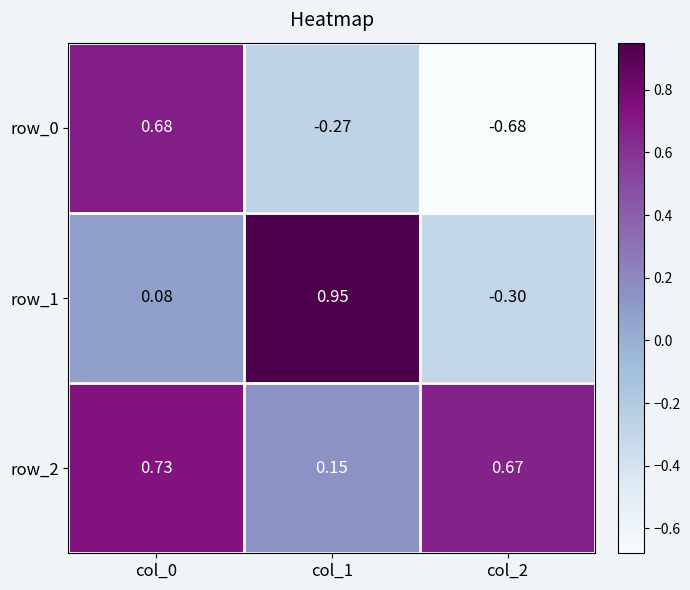

At which label is row_1 closest to 0?

col_0